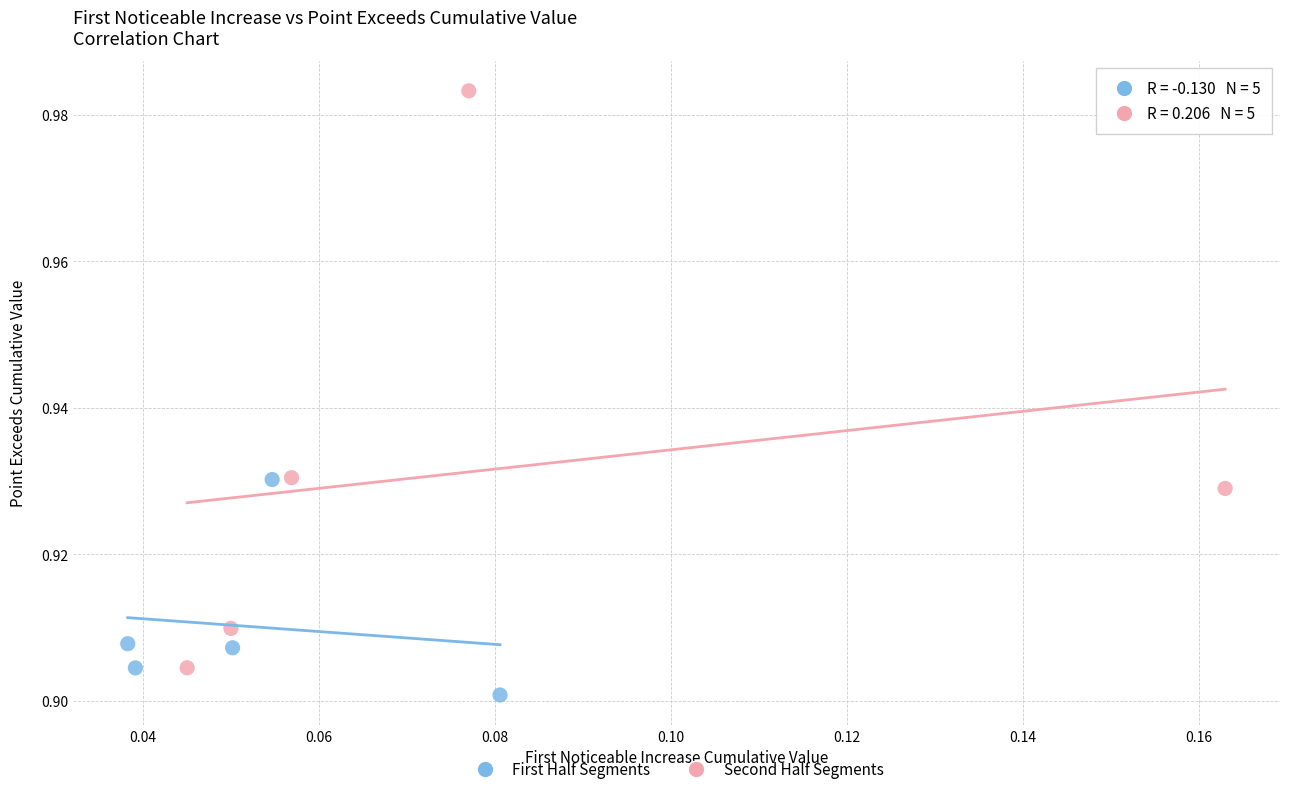

Which series has the widest spread of Y values?

Second Half Segments